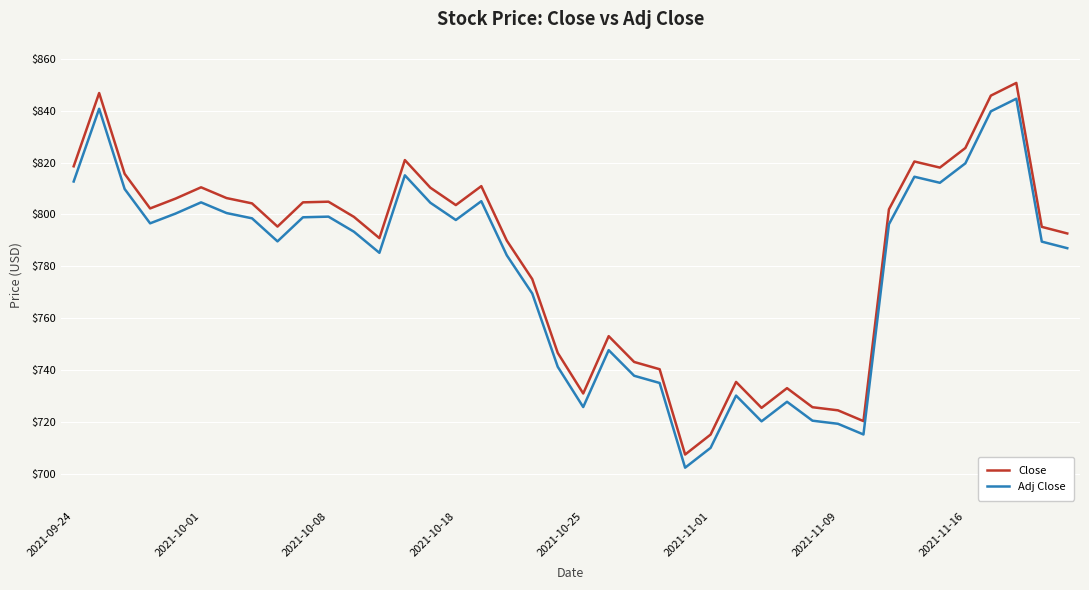

Which series has the widest spread of values?

Close